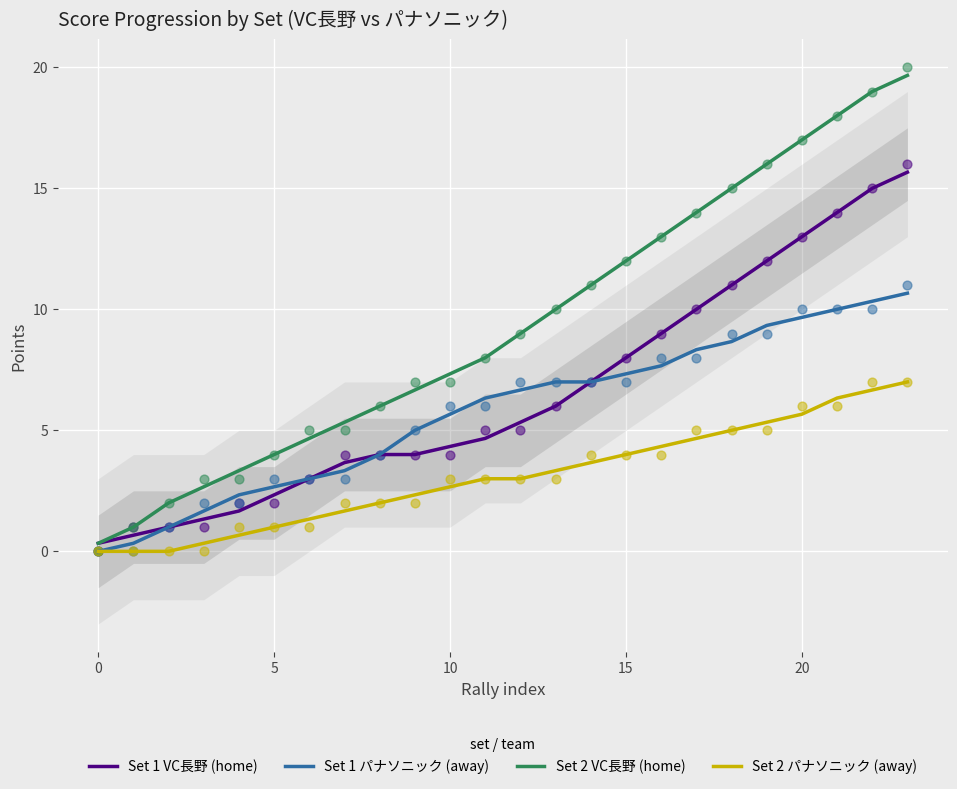

At how many categories does at least one series exceed 8?

12